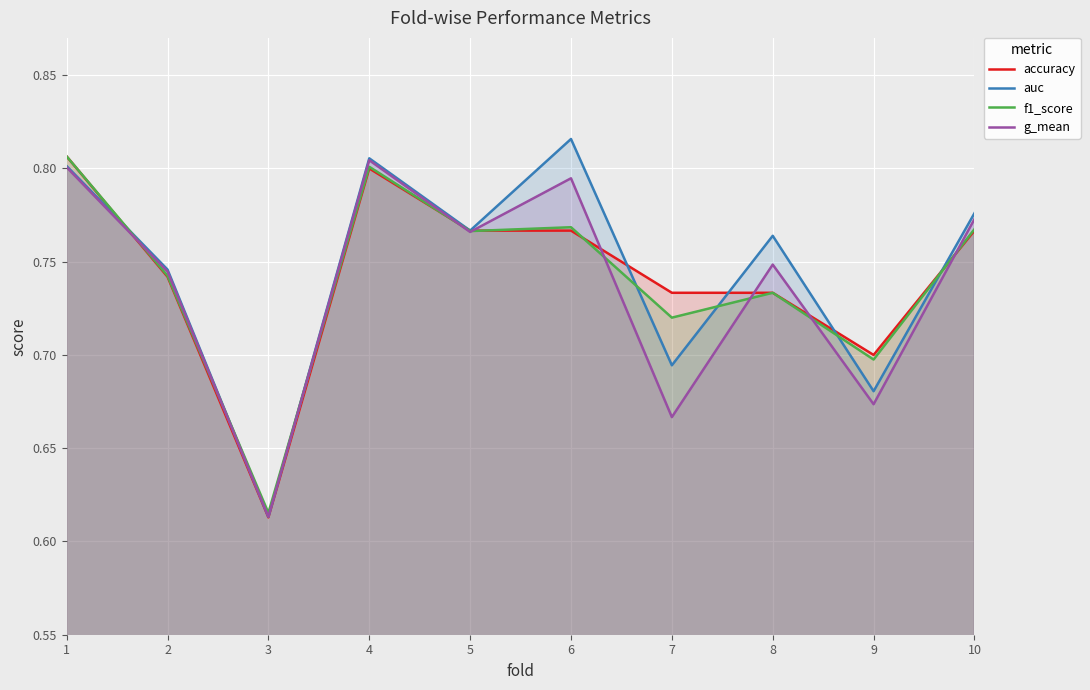

At 6, list the series in order from largest to smallest.

auc, g_mean, f1_score, accuracy